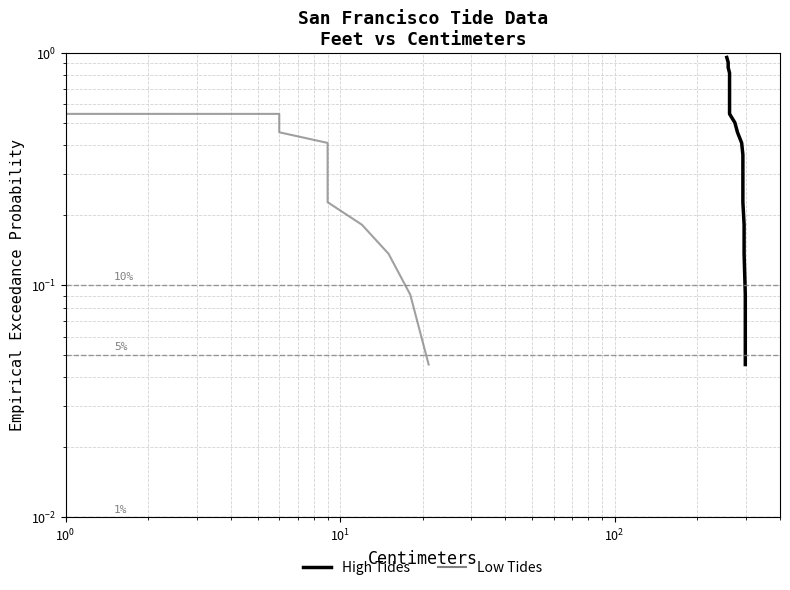

What are all the series names shown in the legend?

High Tides, Low Tides